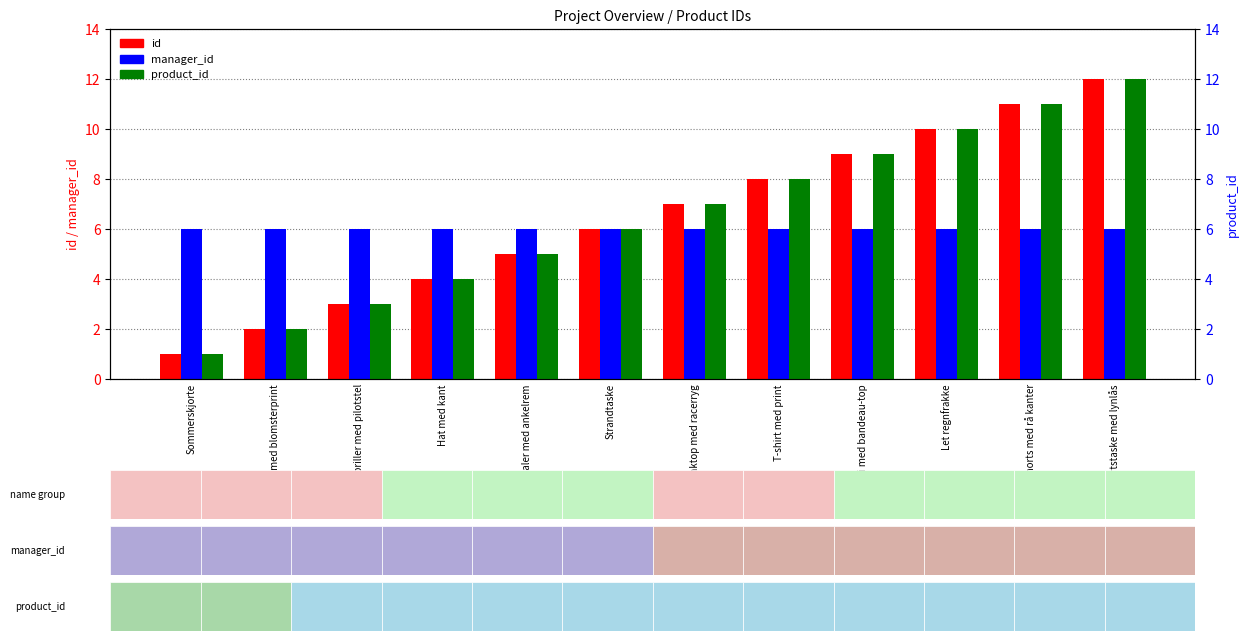

At which category does the chart reach its peak across all series?

Sportstaske med lynlås